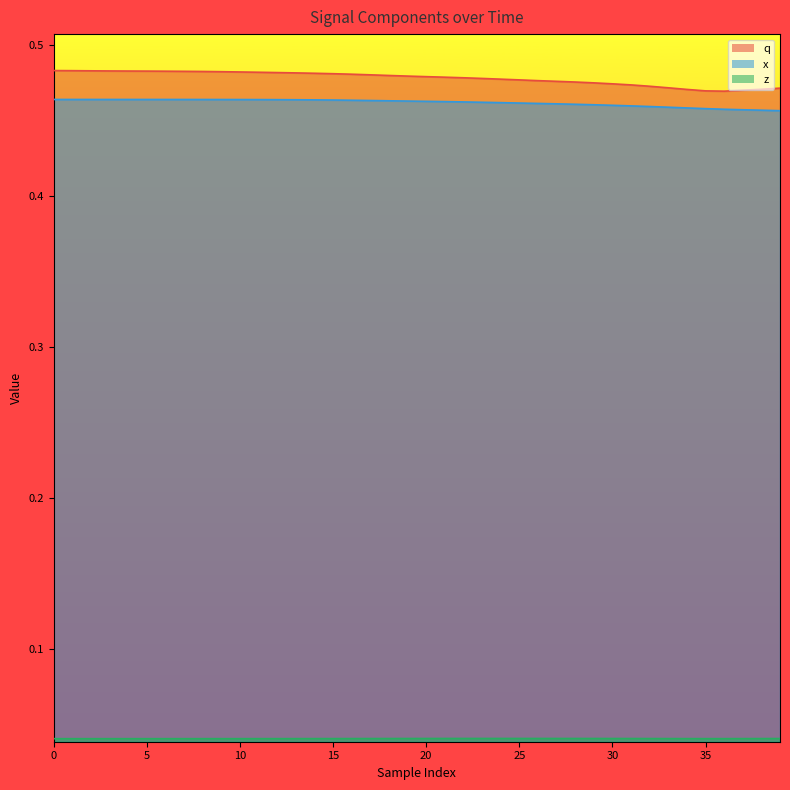

What are all the series names shown in the legend?

x, z, q